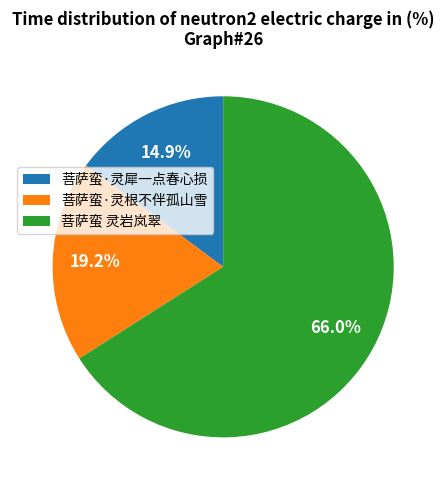

Between 菩萨蛮·灵根不伴孤山雪 and 菩萨蛮 灵岩岚翠, which is larger?

菩萨蛮 灵岩岚翠